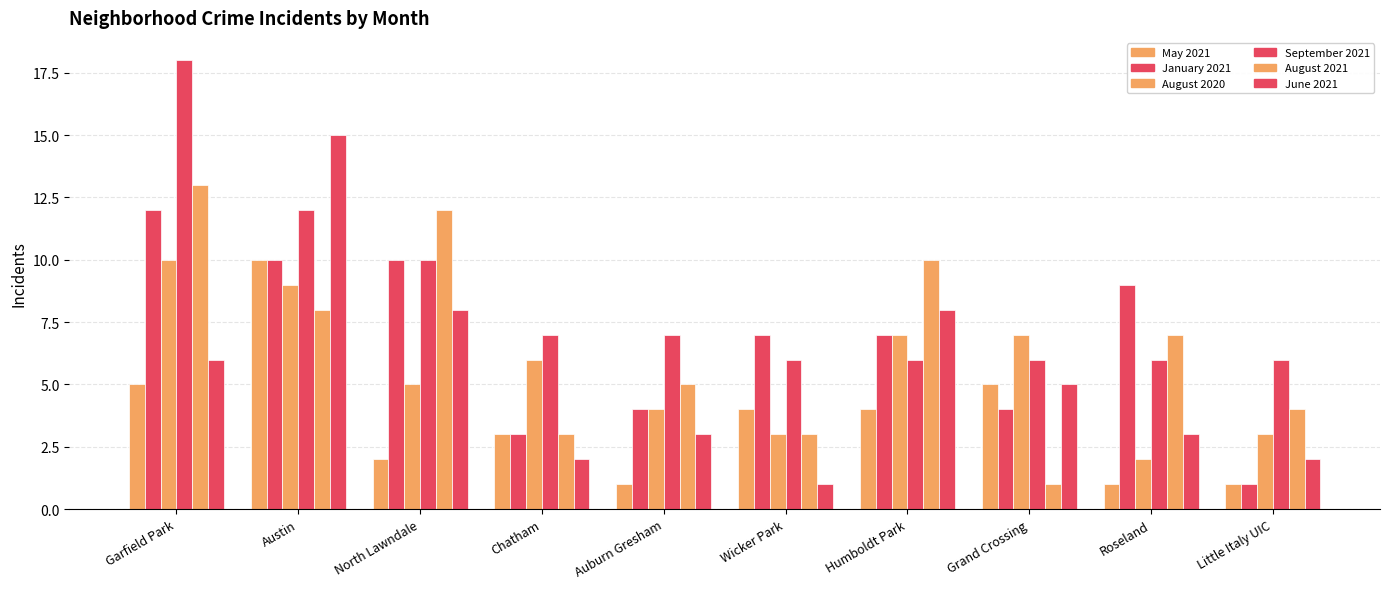

Does the chart contain any negative values?

No